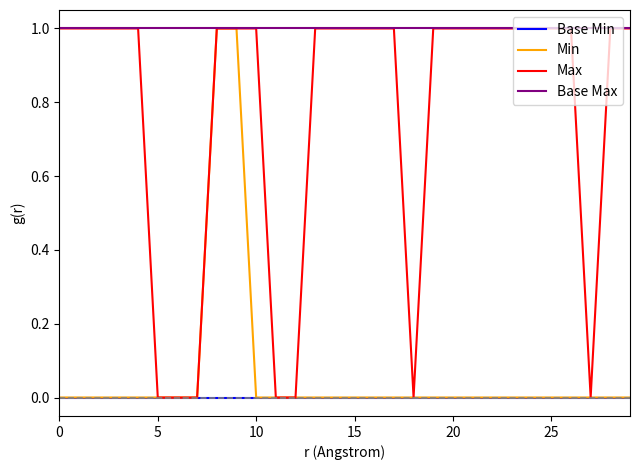

Which series has the largest total across all categories?

Base Max